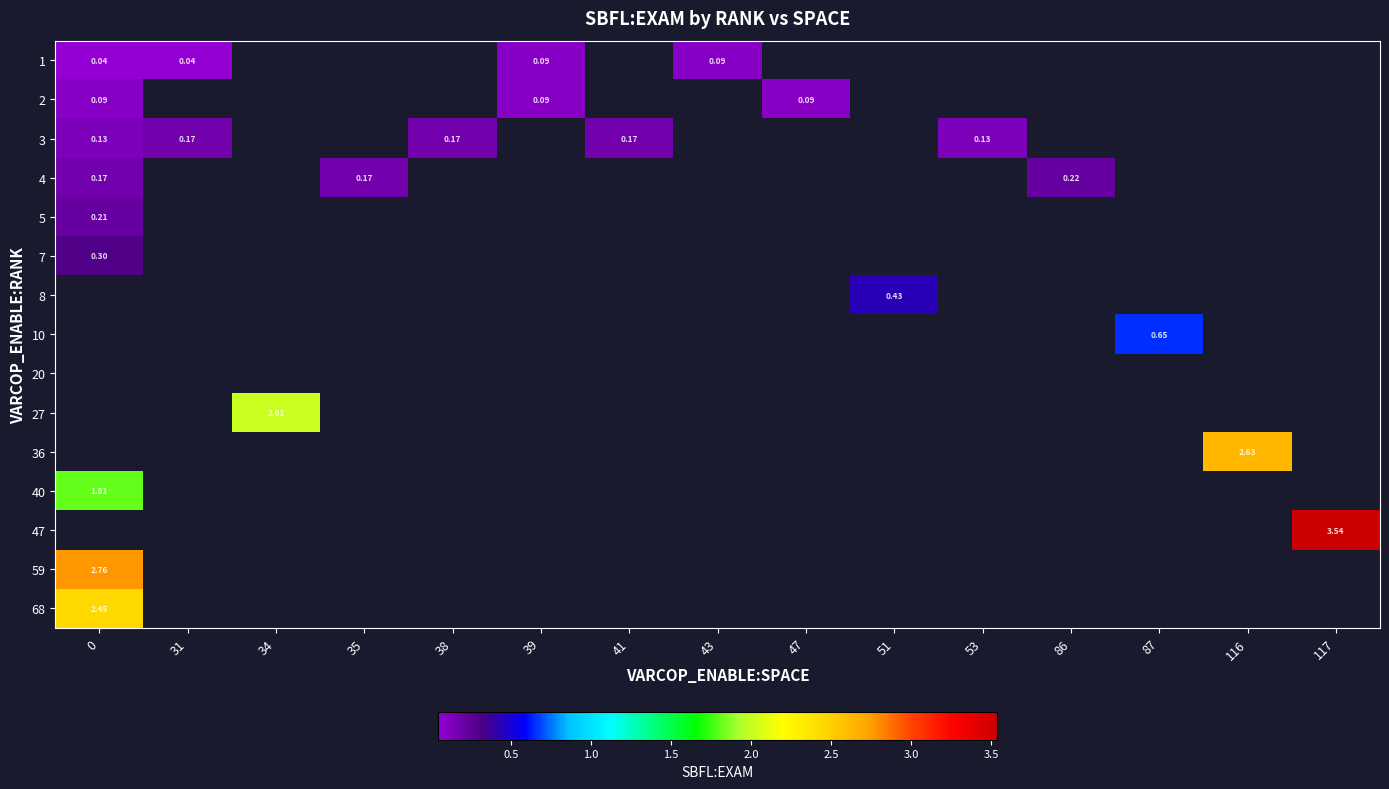

Is it true that row_0 equals 0.0 at 31?

True